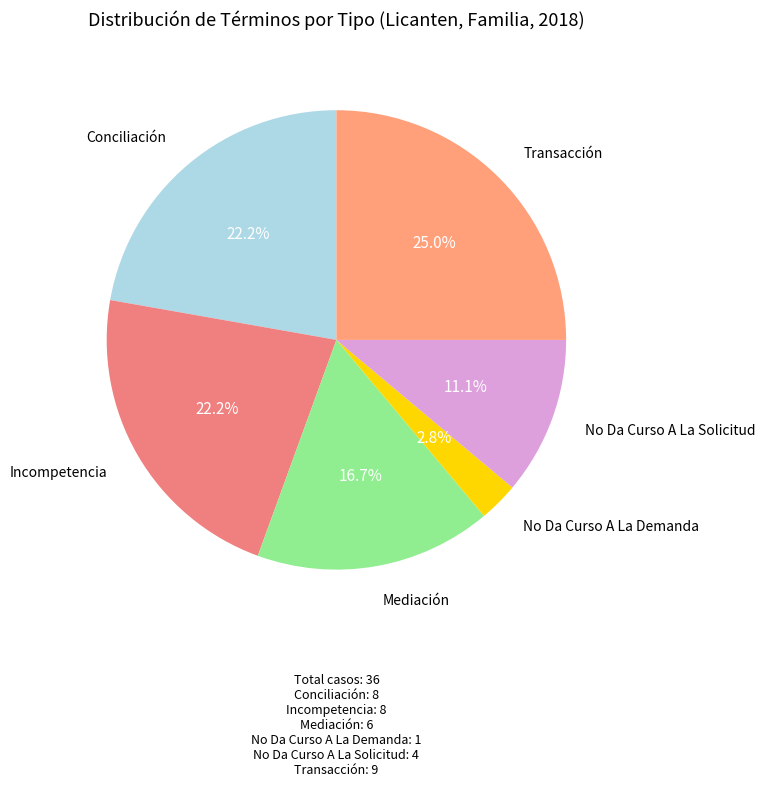

How many segments does this pie chart have?

6